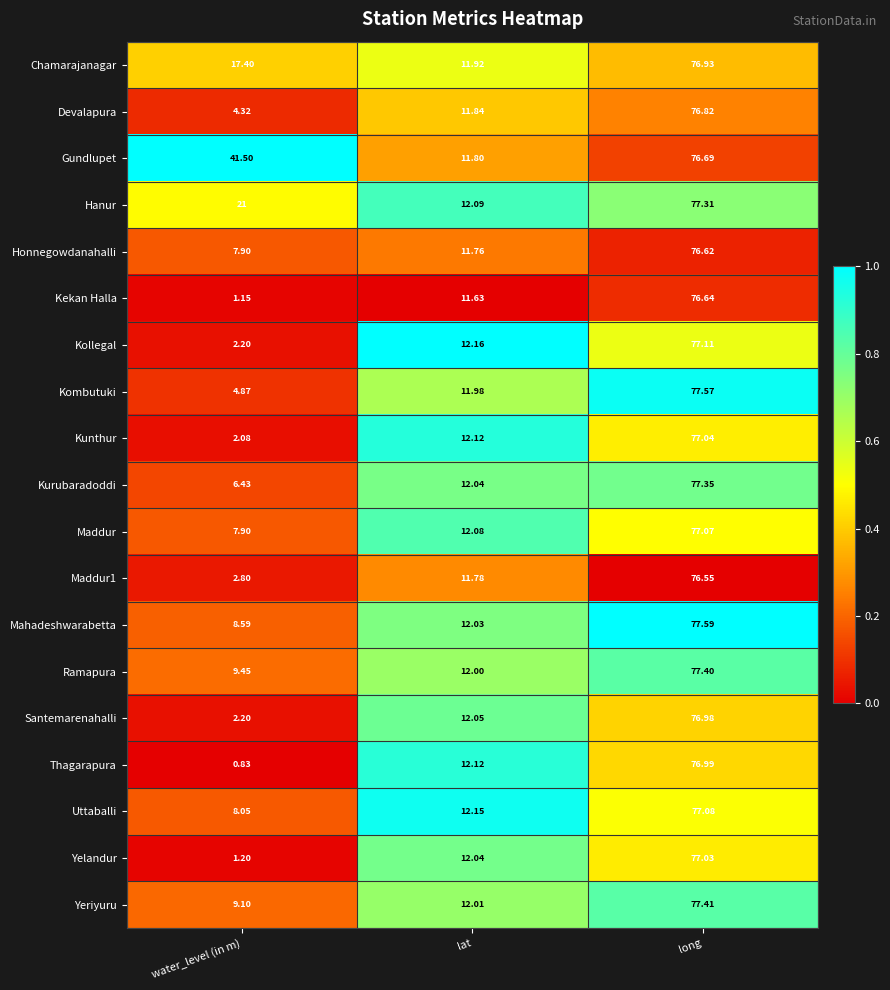

Where is Kunthur nearest to the value 39?

lat